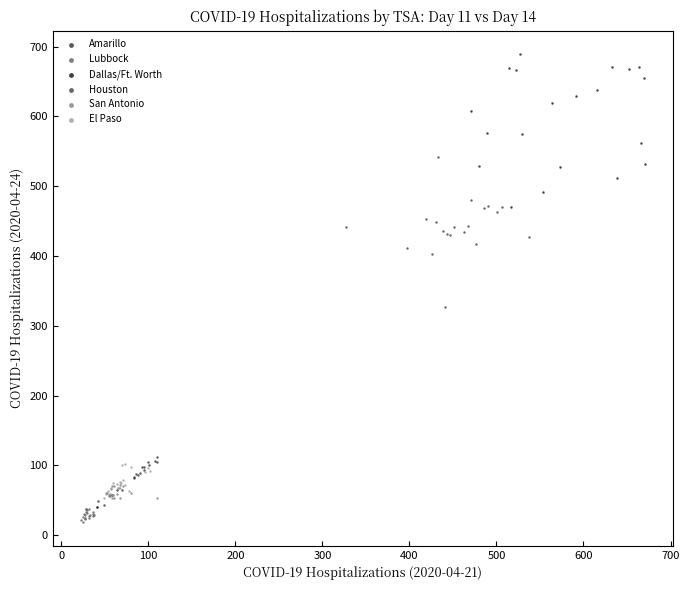

What are all the series names shown in the legend?

Amarillo, Lubbock, Dallas/Ft. Worth, Houston, San Antonio, El Paso